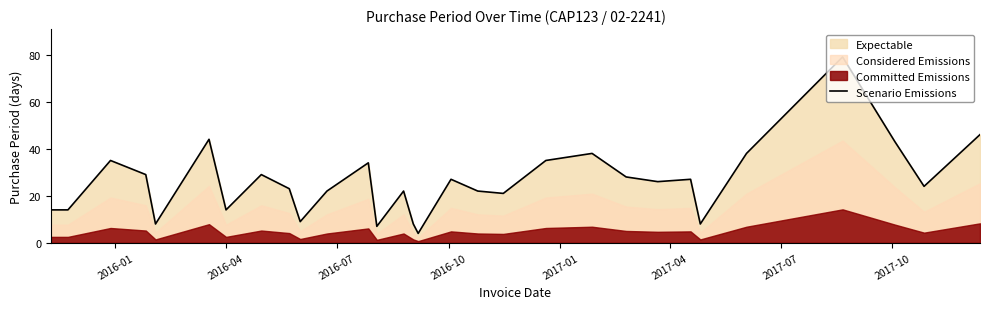

What is the difference between the maximum and minimum values?

75